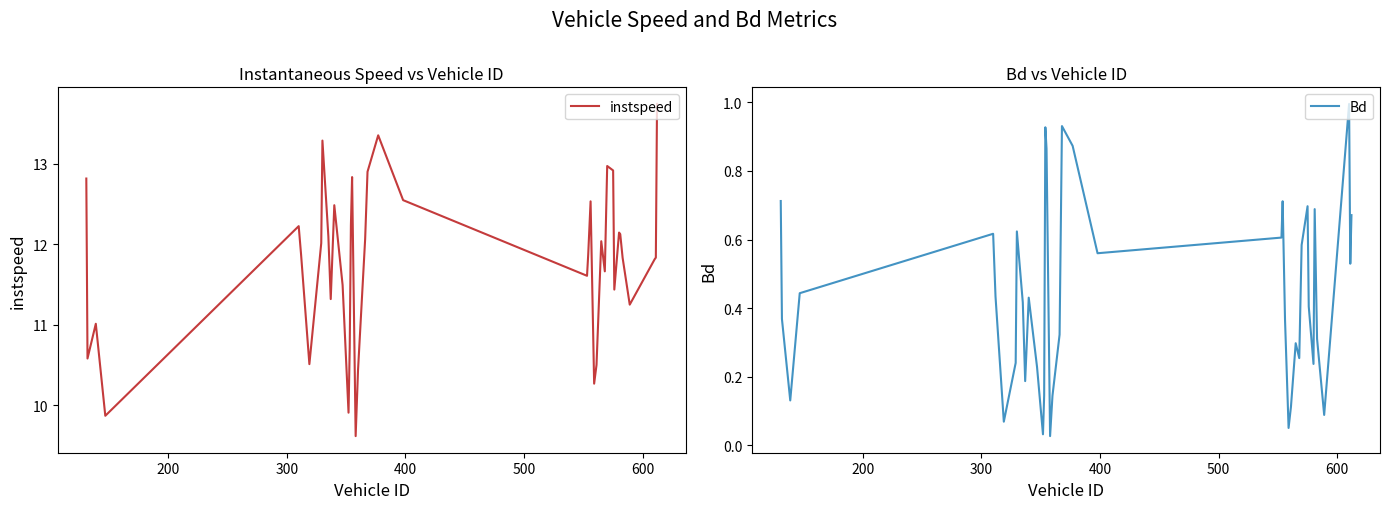

How many data points does each series have?

40